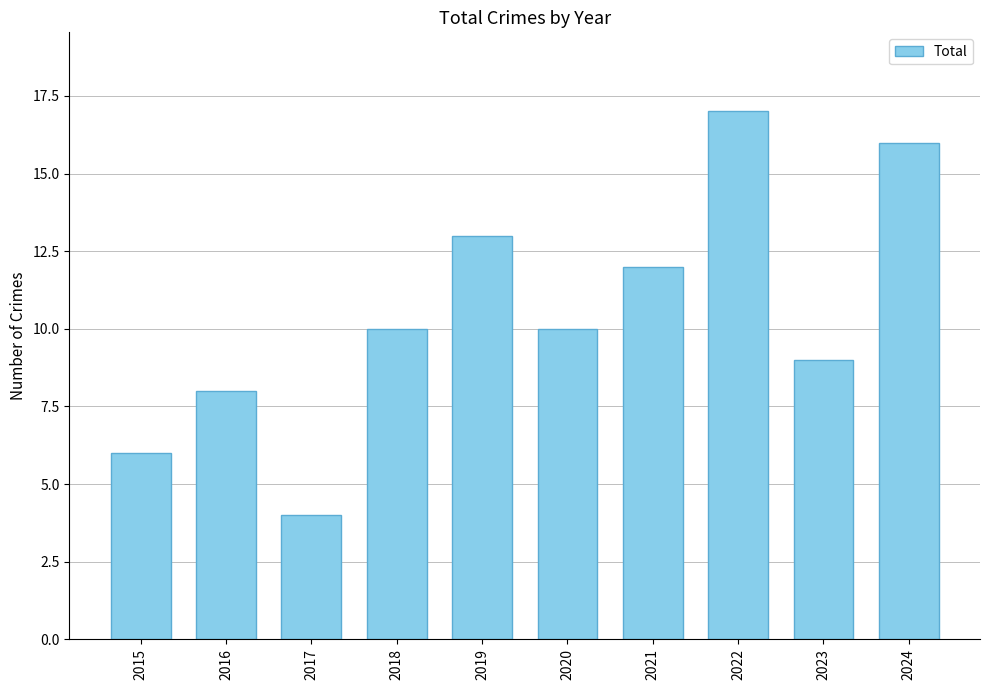

What is the difference between the maximum and second lowest values?

11